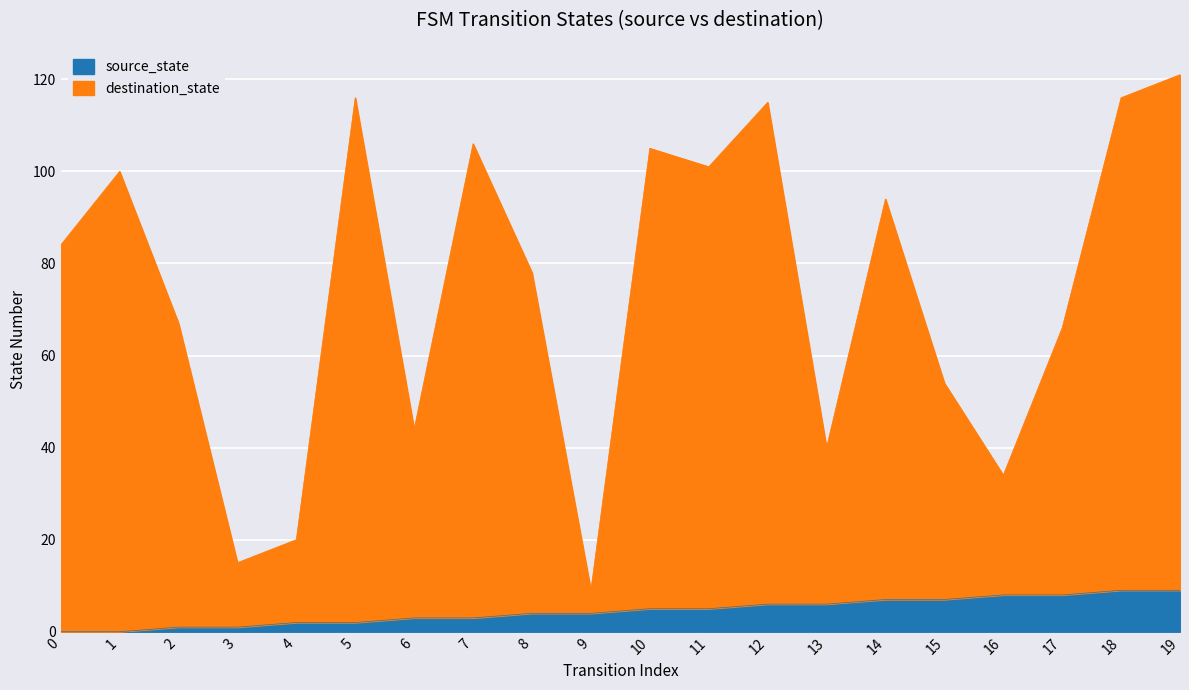

At how many categories does at least one series exceed 15?

18